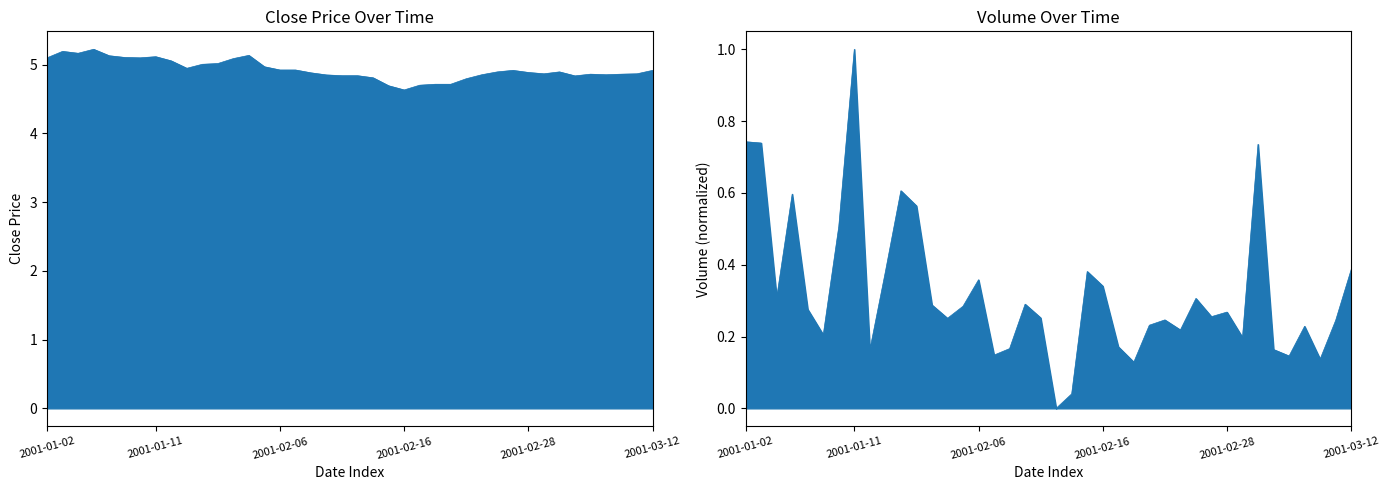

What is the label of the 34th point from the left?

2001-03-02